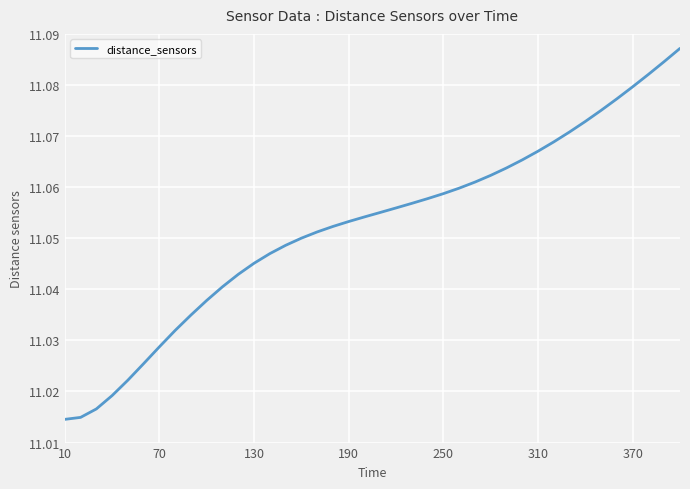

True or false: the data shows 4.1 at 70.

False